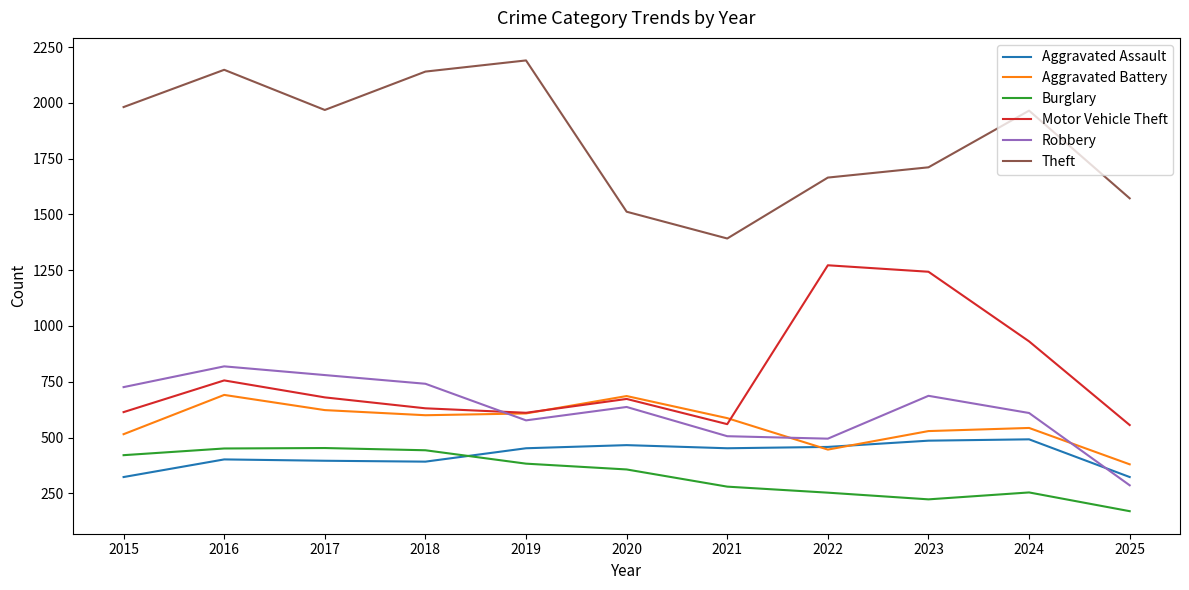

What is the sum of the Robbery values at 2015 and 2024?

1336